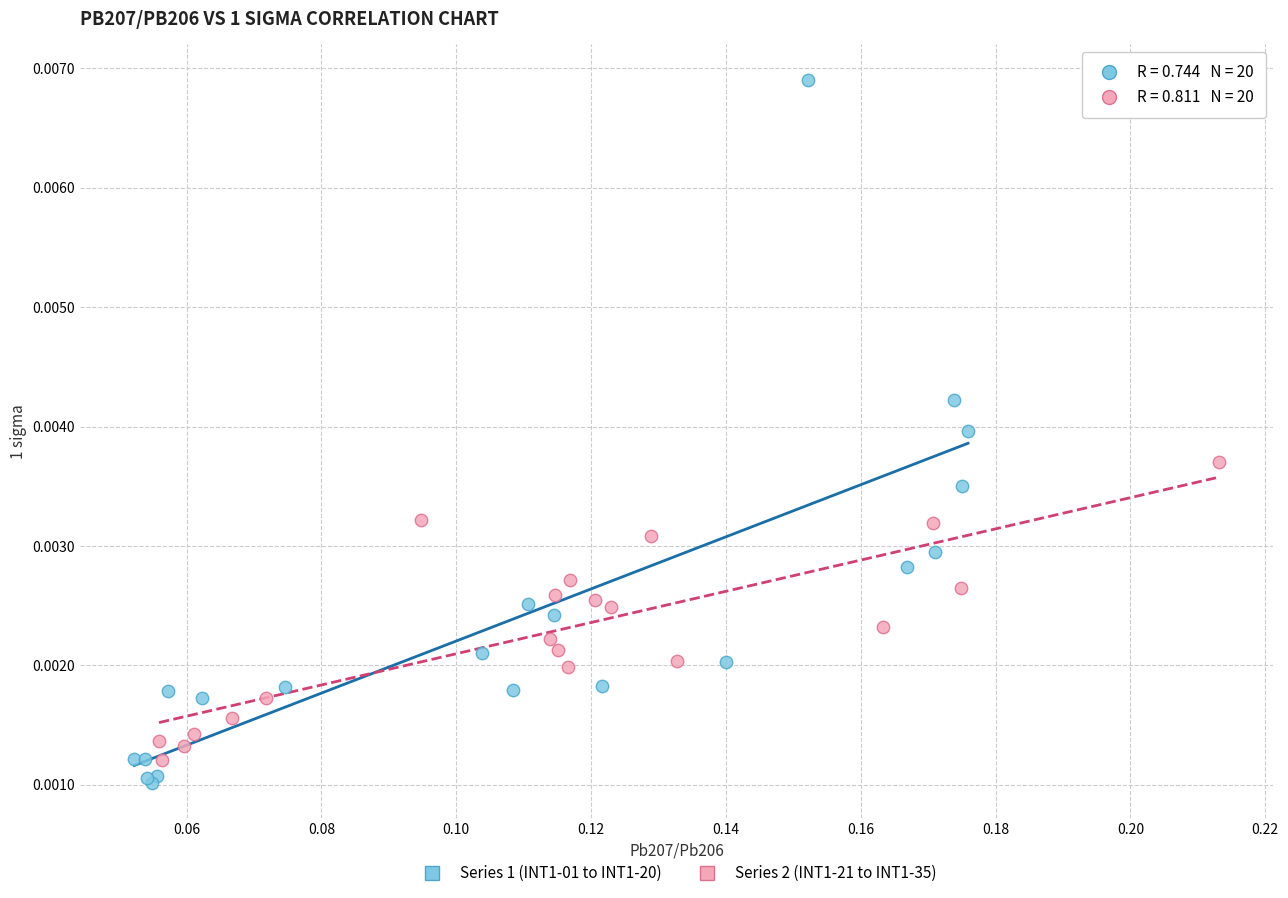

What are all the series names shown in the legend?

Series 1 (INT1-01 to INT1-20), Series 2 (INT1-21 to INT1-35)